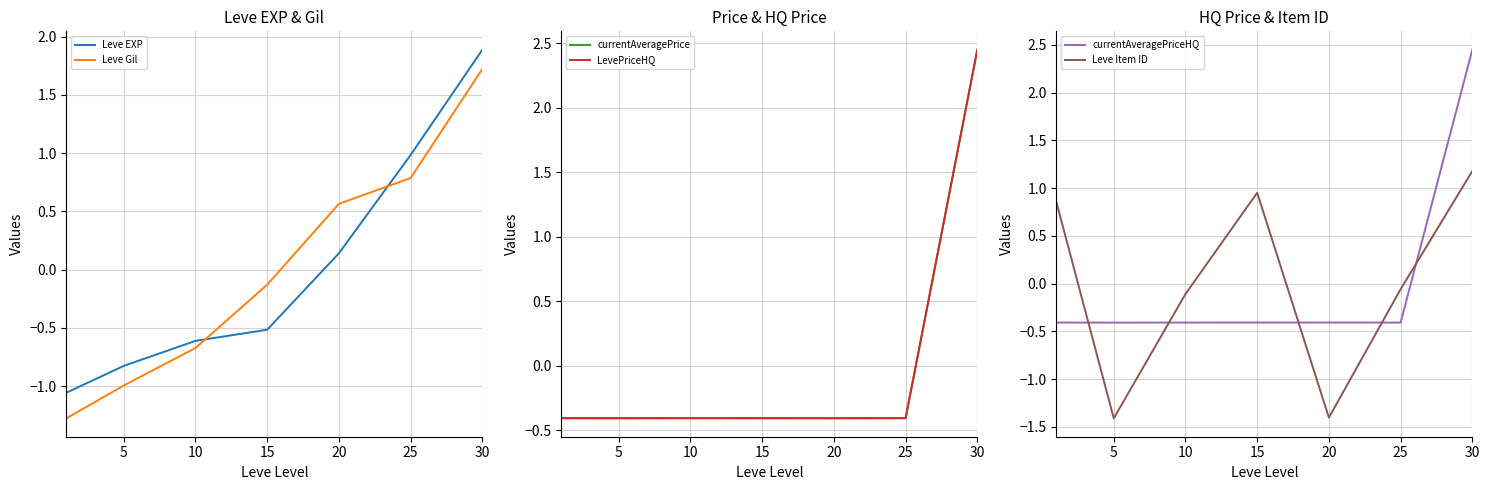

Where do Leve Gil and Leve EXP first cross each other?

10 and 15